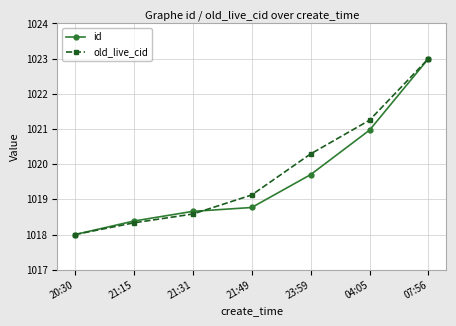

What is the total value across all series at 20:30?

2036.0